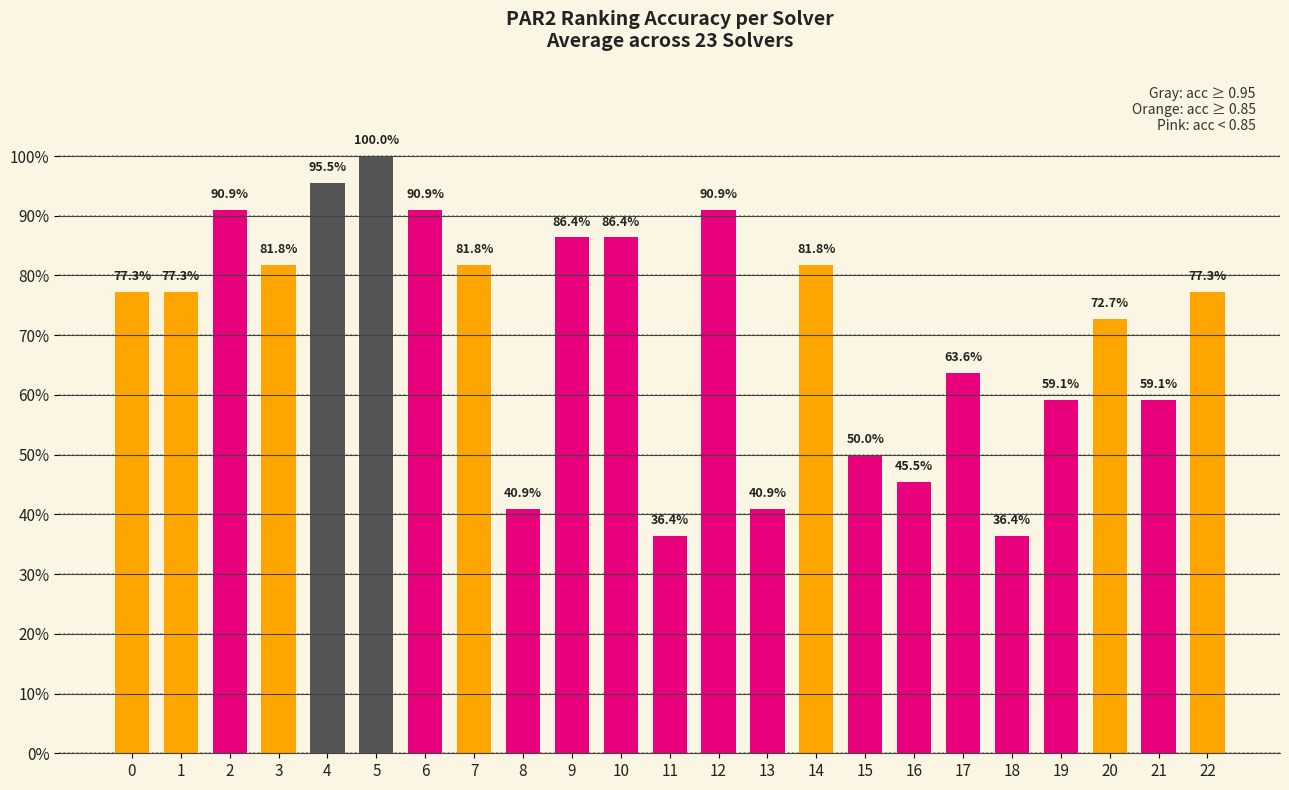

True or false: the data shows 0.5 at 4.

False